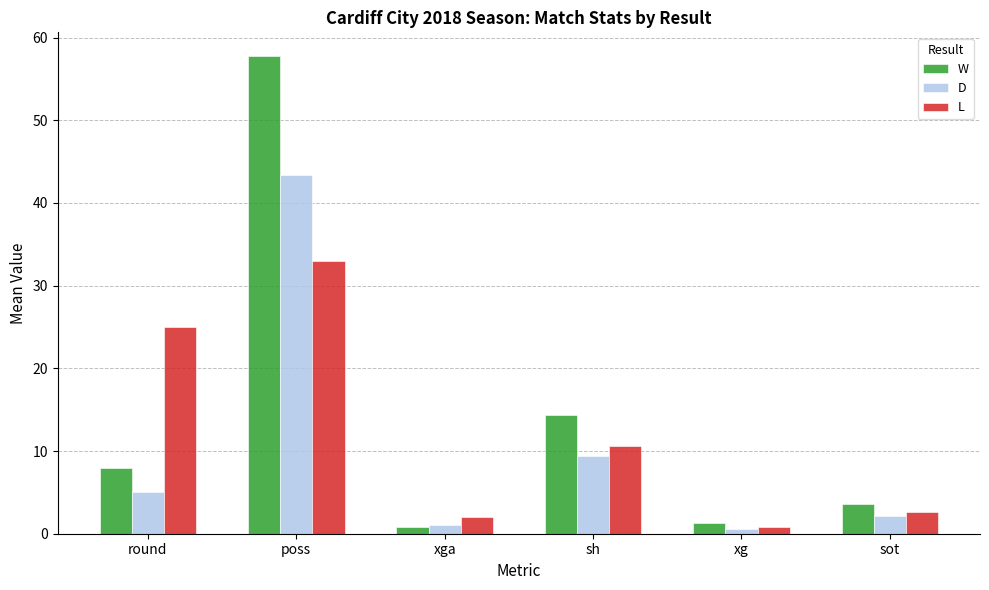

Are the bars grouped side by side (vs. stacked)?

Yes